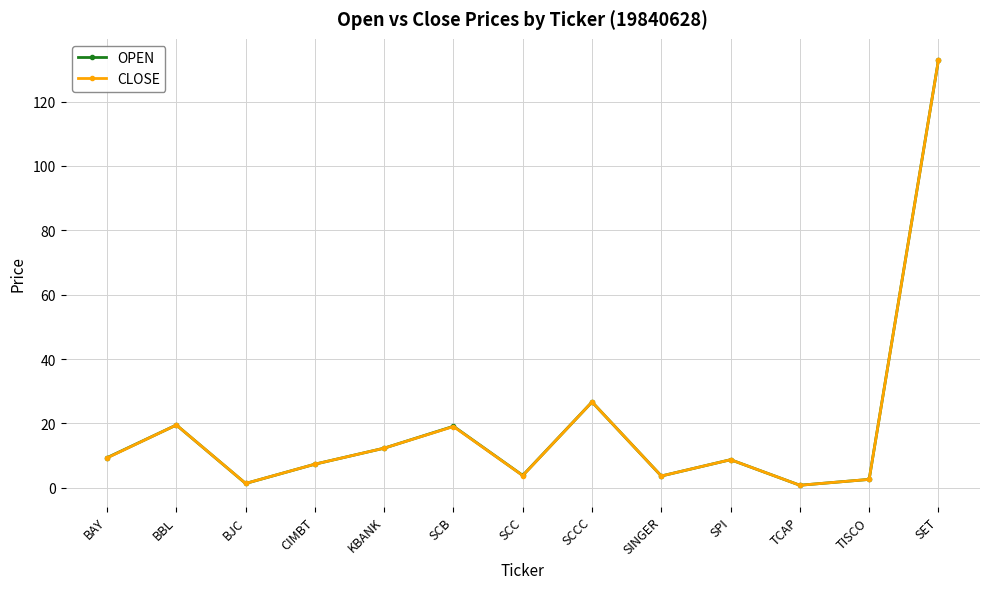

What is the approximate value of CLOSE at BAY?

9.3